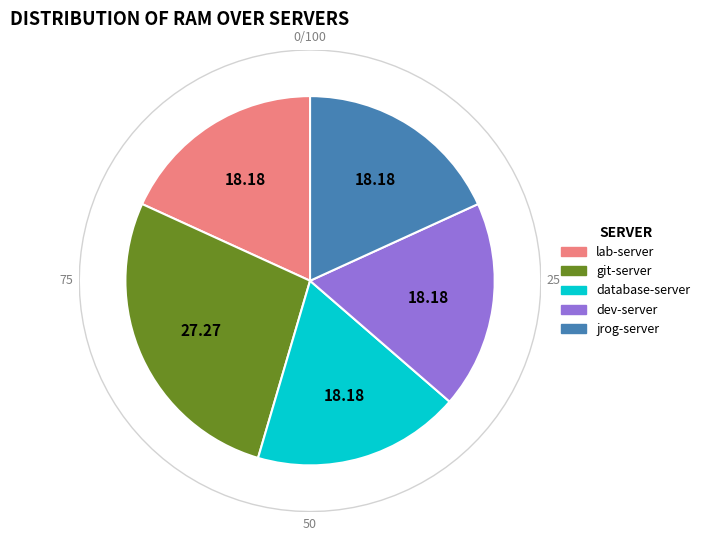

Count the number of slices in the pie.

5